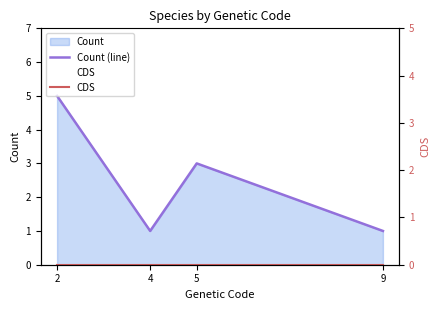

List the series in order of their overall mean, highest first.

Count (line), CDS